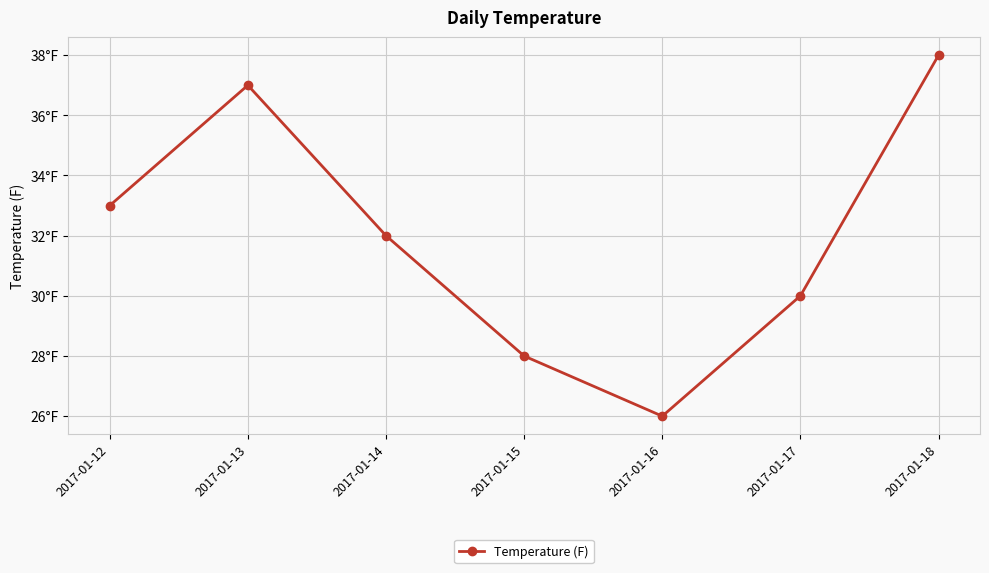

Between 2017-01-17 and 2017-01-16, which is larger?

2017-01-17